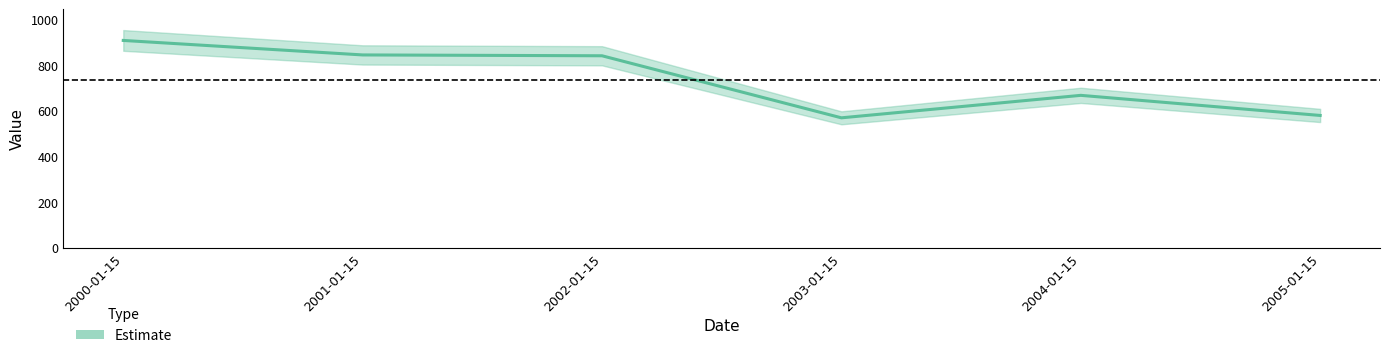

Between 2004-01-15 and 2001-01-15, which is larger?

2001-01-15